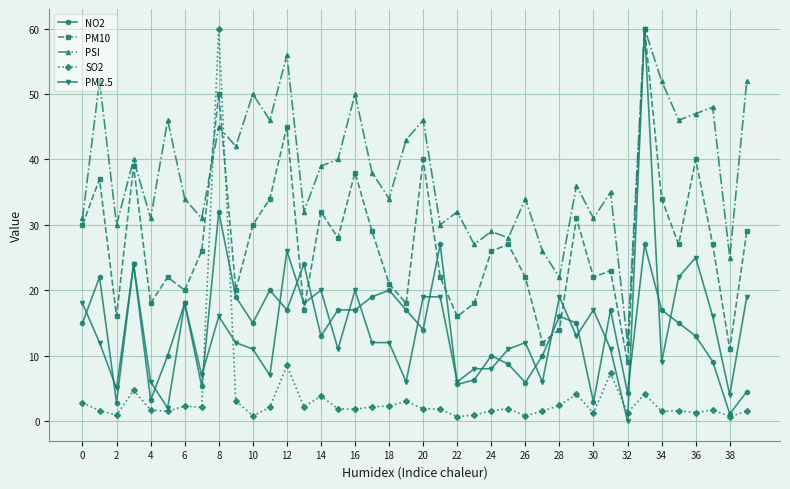

True or false: PM2.5 has more than 1 points higher than both neighbors.

True